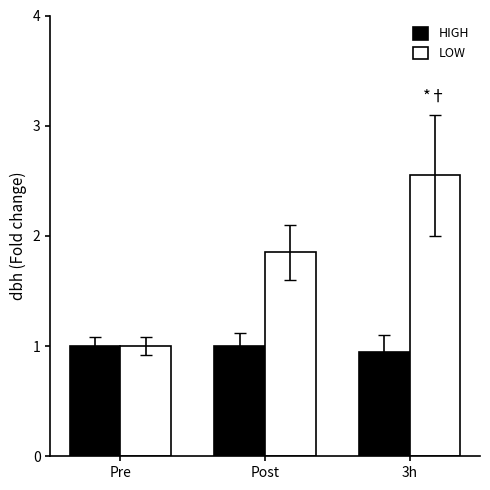

How many groups of bars are there?

3